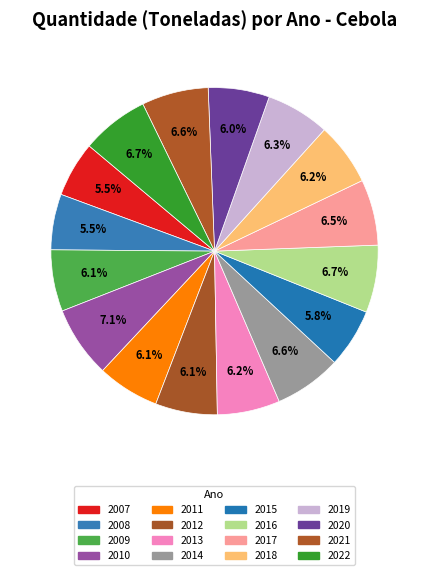

Approximately how many times larger is the value at 2021 compared to 2022?

1.0